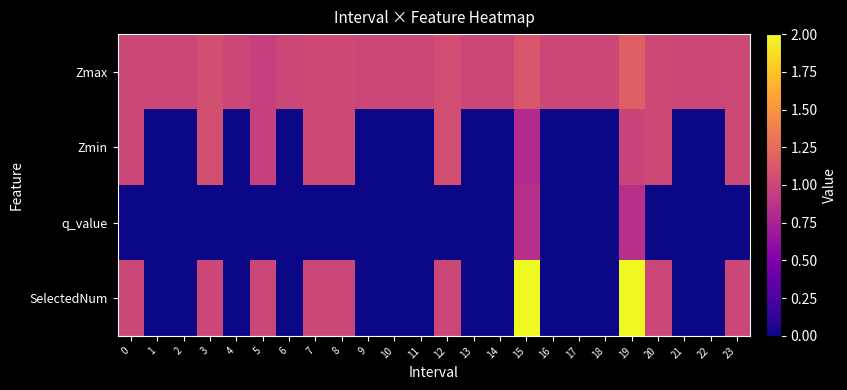

What is the spread (max minus min) of values at 5?

1.0